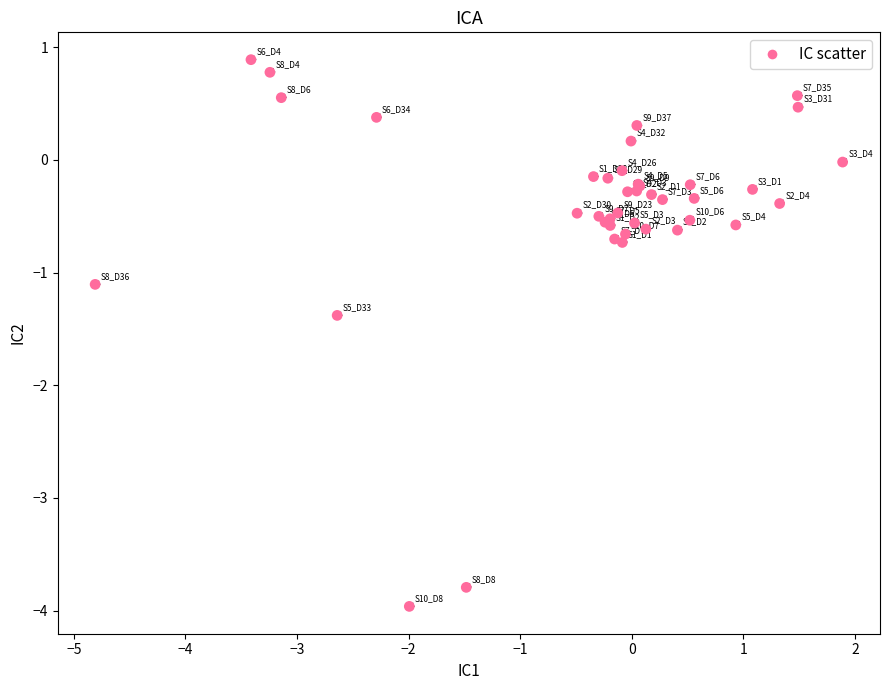

What Y value in the scatter plot is closest to -1?

-1.1